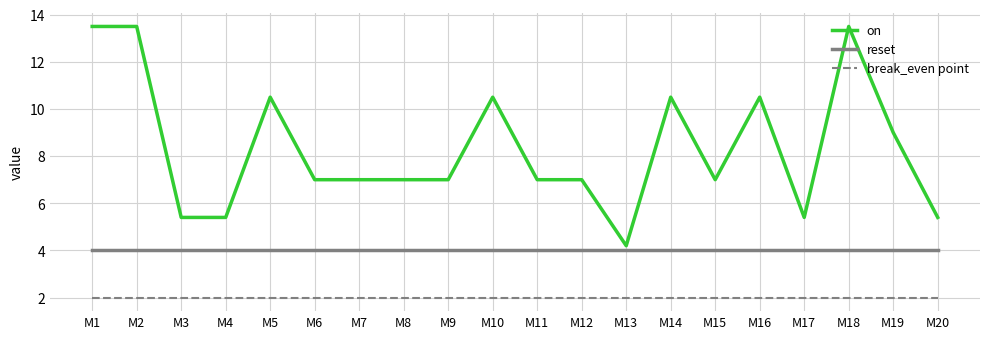

True or false: reset has a value of 4.0 at M12.

True